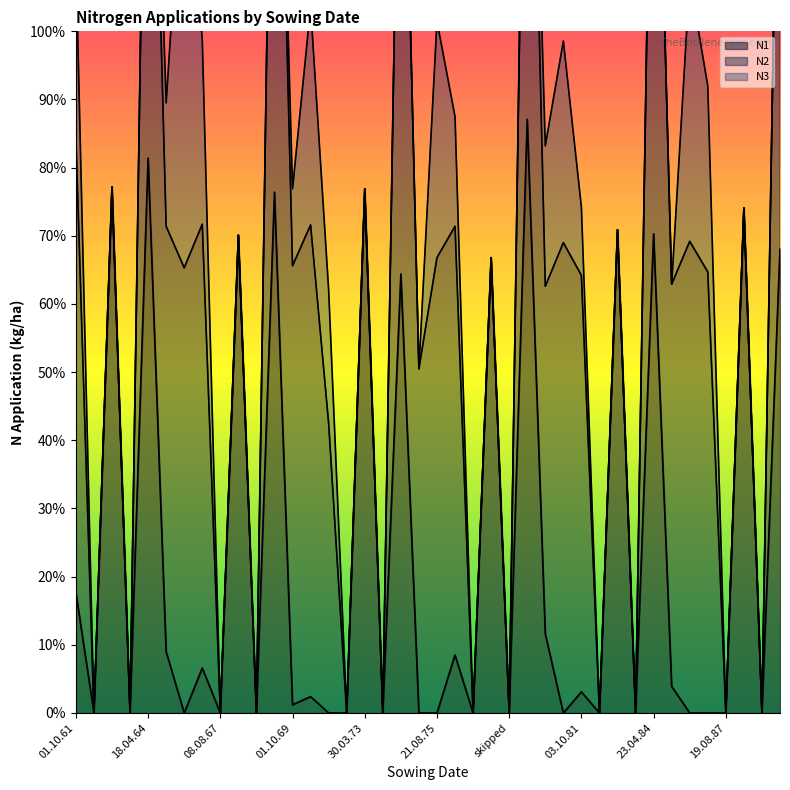

Is it true that N1 equals 87.1 at 14.04.79?

True